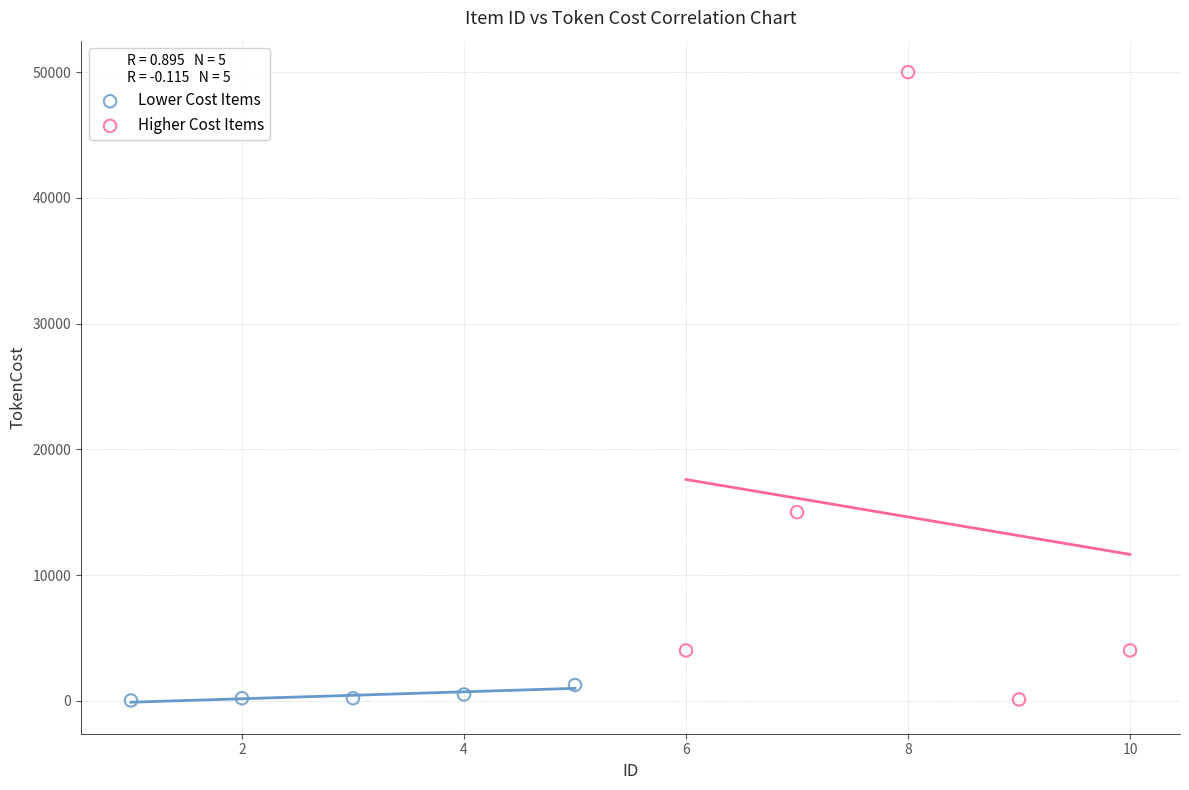

Which series has the largest Y range (max minus min)?

Higher Cost Items